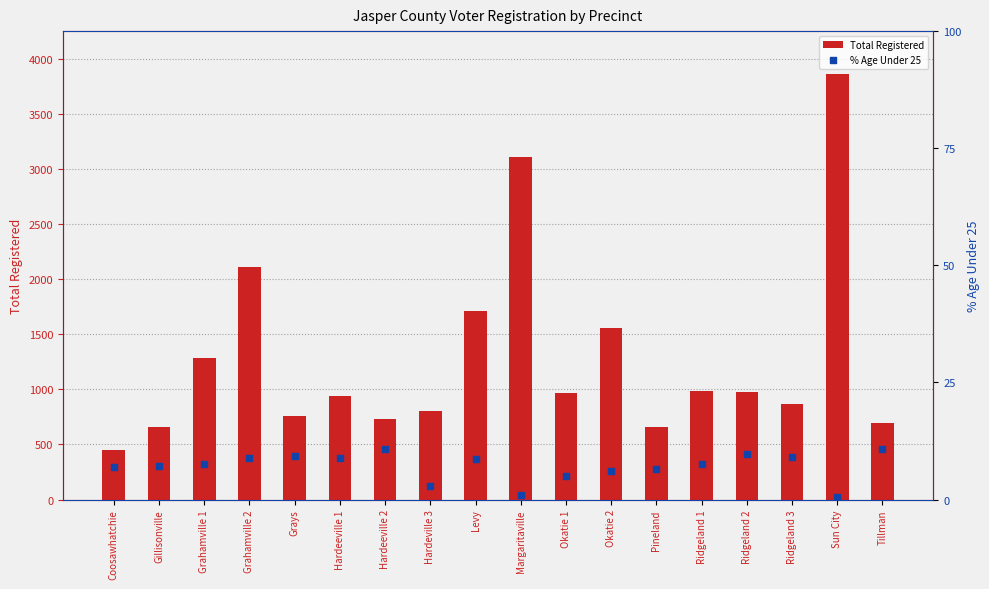

At how many categories does at least one series exceed 2891?

2